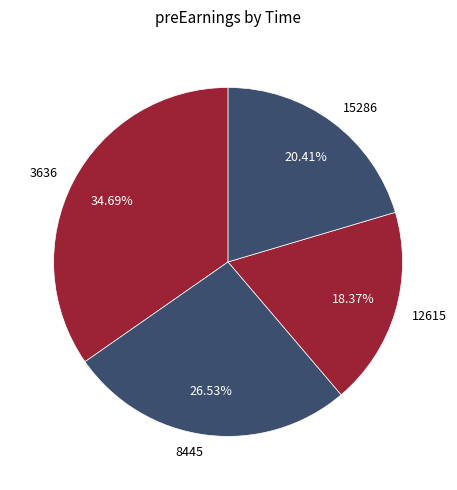

Which has a higher value, 12615 or 15286?

15286